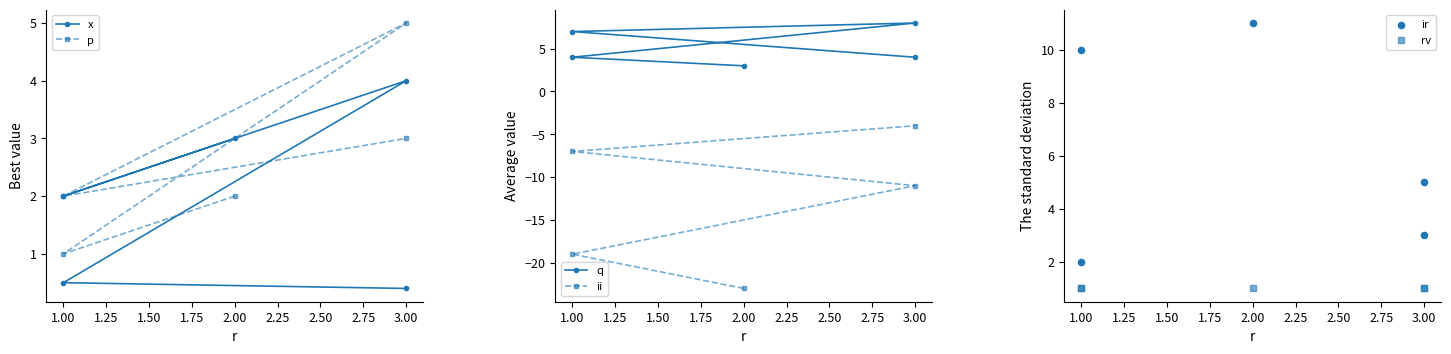

What are all the series names shown in the legend?

x, p, q, ii, ir, rv